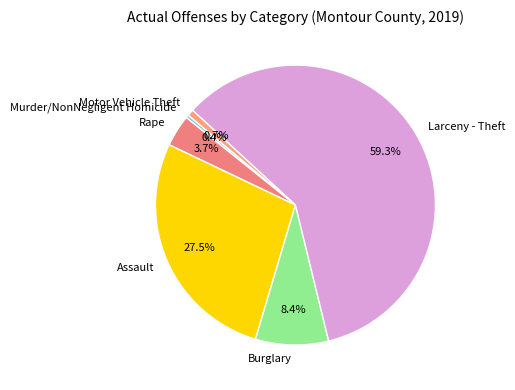

Is it true that Assault is 15% of the pie?

False